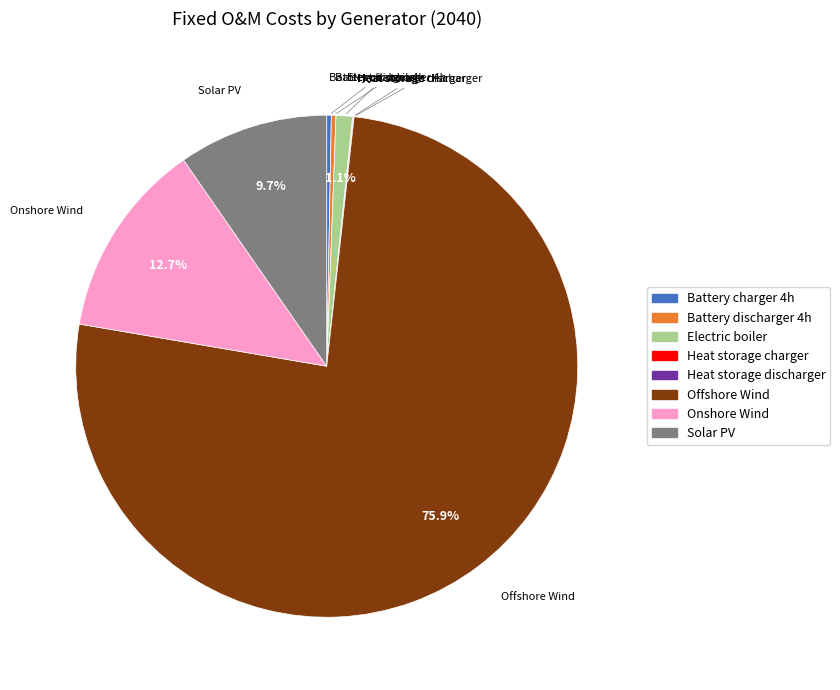

What is the ratio of the value at Offshore Wind to the value at Onshore Wind?

6.0